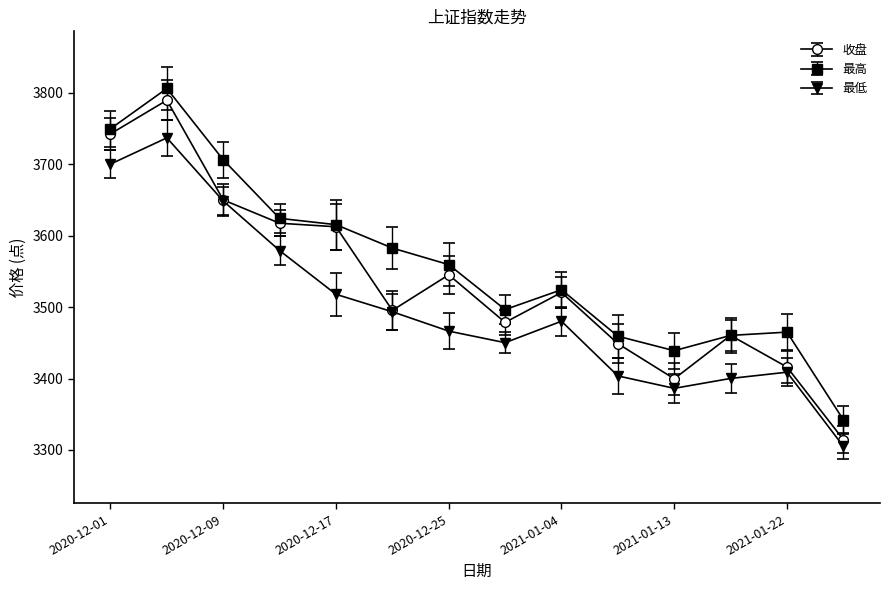

Which series has the largest range (max minus min)?

收盘